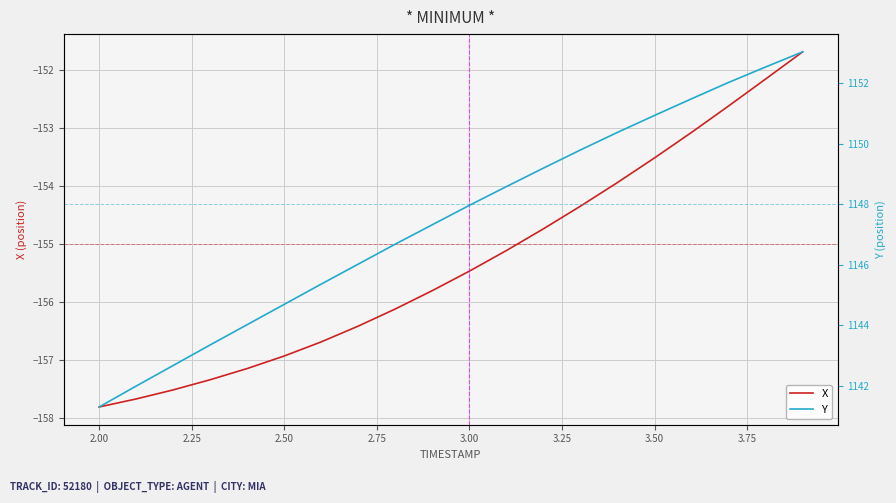

True or false: X and Y cross at least once.

False